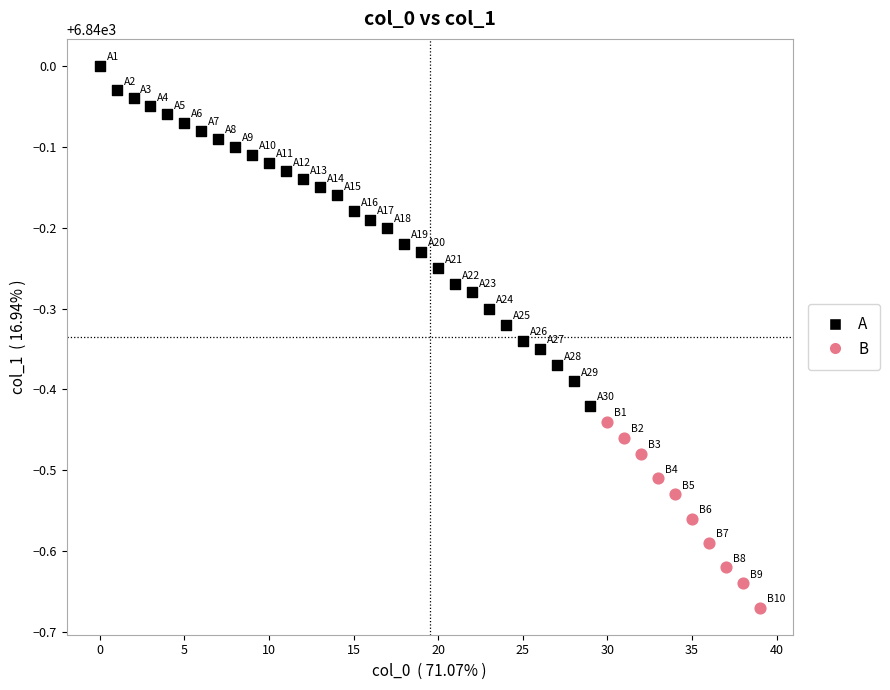

Which series reaches the minimum Y coordinate?

B